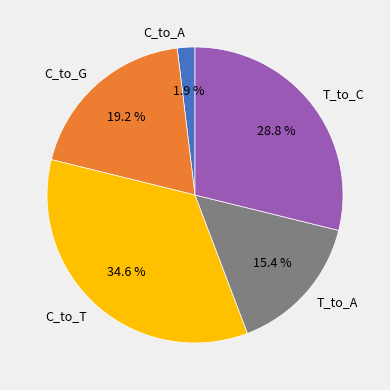

Is the sum of T_to_A and T_to_C greater than half?

No